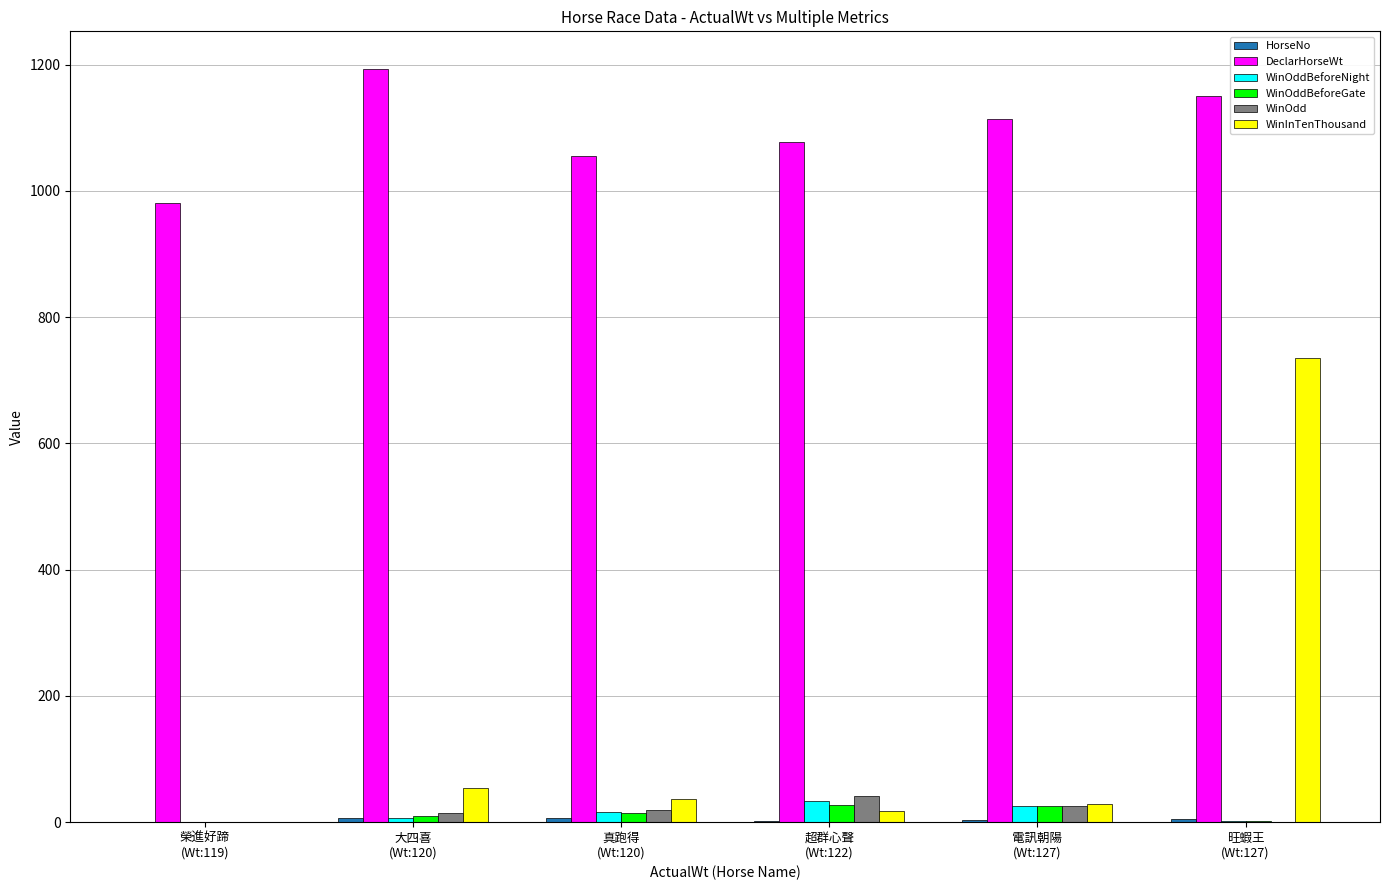

Which series has the largest total across all categories?

DeclarHorseWt